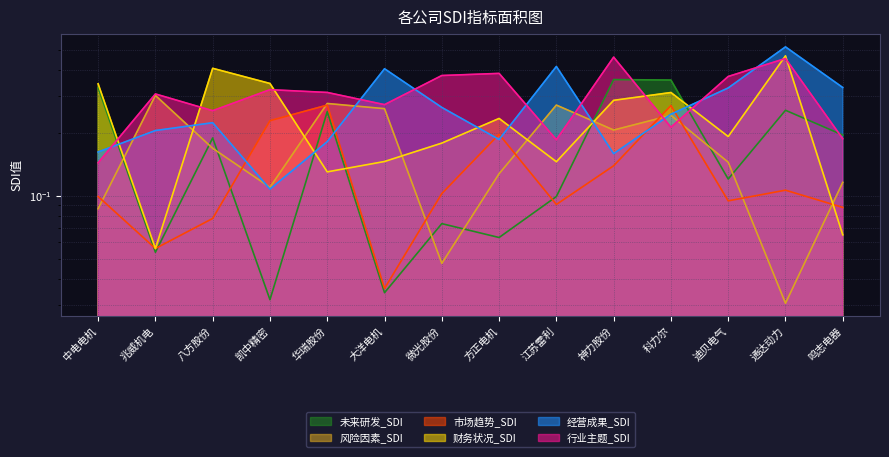

Which category has the highest value across all series?

通达动力